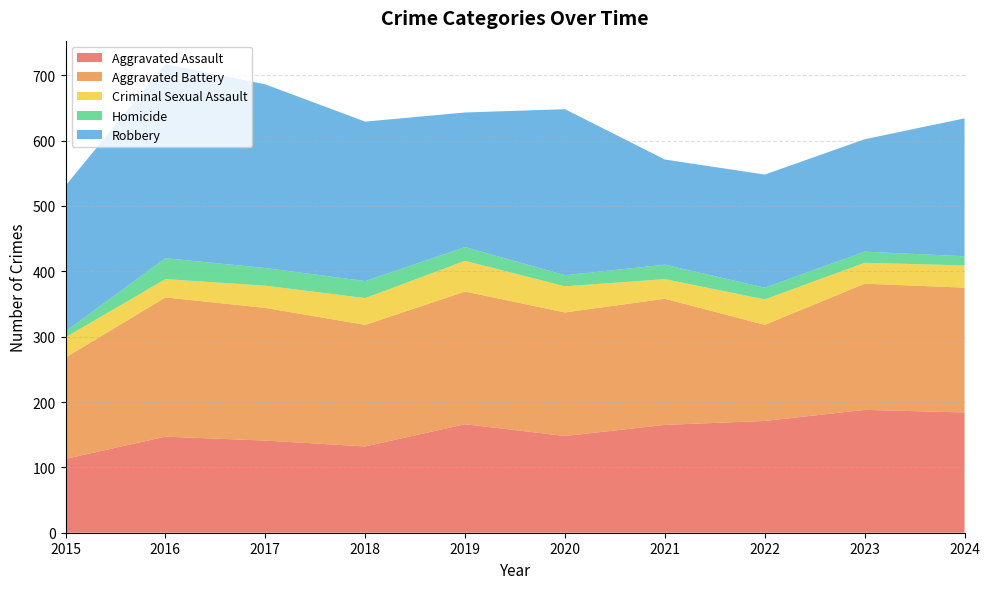

Reading left to right, extract all data points from this chart.

Aggravated Assault: 2015=113	2016=147	2017=141	2018=132	2019=166	2020=148	2021=165	2022=171	2023=188	2024=184
Aggravated Battery: 2015=155	2016=213	2017=203	2018=186	2019=203	2020=189	2021=193	2022=147	2023=193	2024=191
Criminal Sexual Assault: 2015=31	2016=28	2017=34	2018=41	2019=47	2020=40	2021=30	2022=39	2023=32	2024=34
Homicide: 2015=9	2016=32	2017=27	2018=26	2019=21	2020=17	2021=22	2022=18	2023=17	2024=14
Robbery: 2015=223	2016=297	2017=281	2018=244	2019=206	2020=254	2021=161	2022=173	2023=172	2024=211